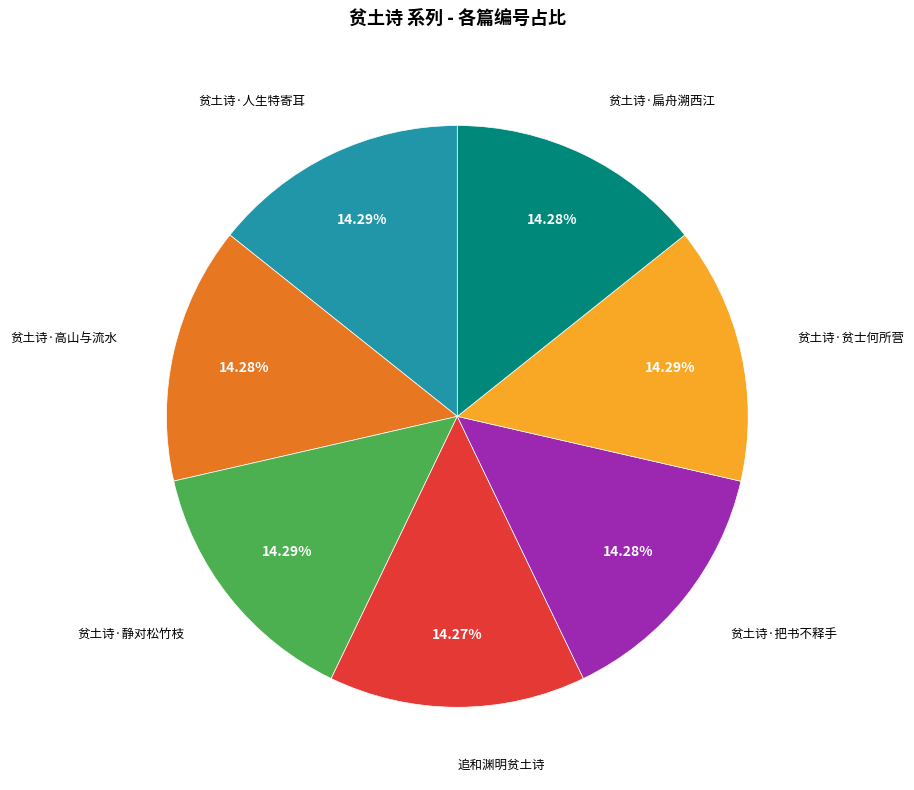

Approximately how many times larger is the value at 贫土诗·扁舟溯西江 compared to 贫土诗·静对松竹枝?

1.0